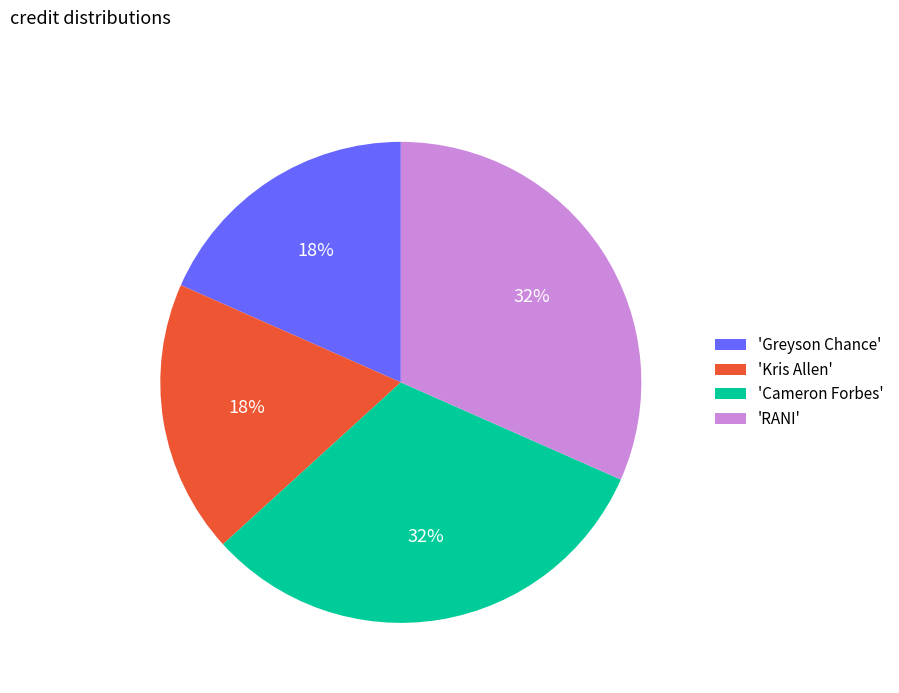

To the nearest percent, what percentage of the pie is 'Cameron Forbes'?

32%